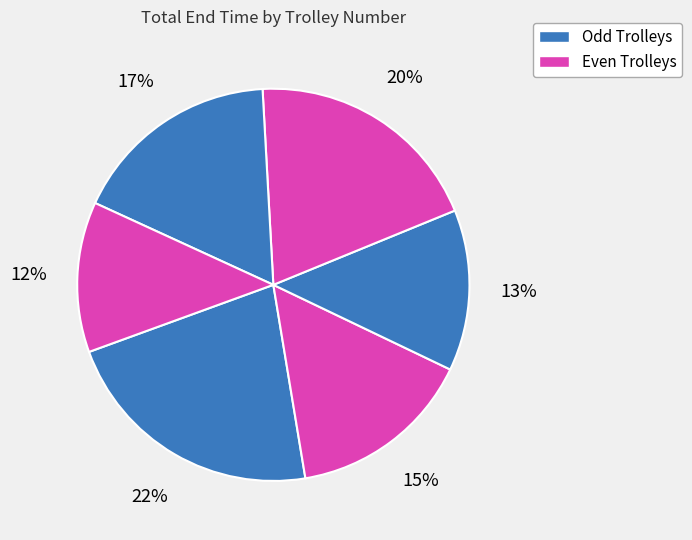

Count the number of slices in the pie.

6